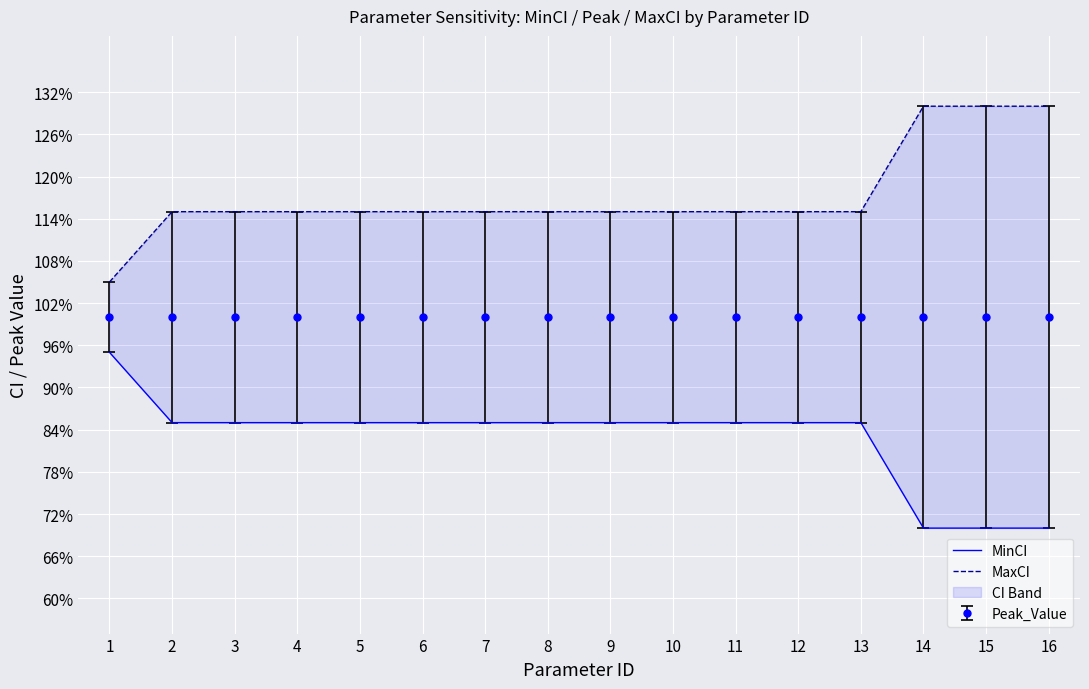

List the series in order of their peak value, highest first.

MaxCI, MinCI